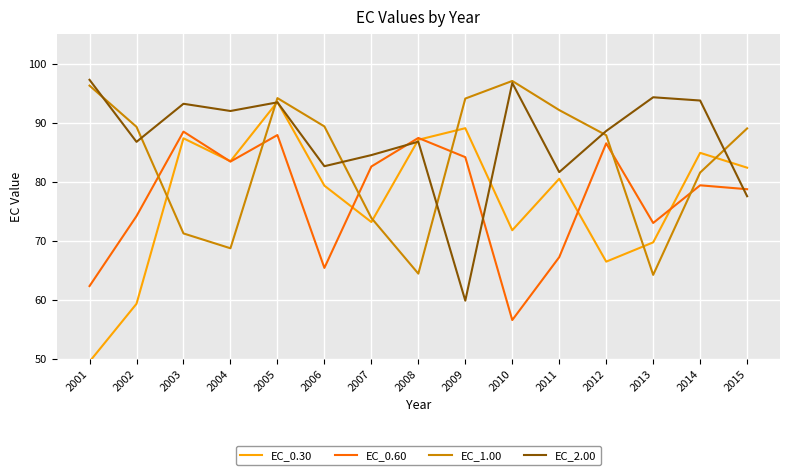

How many interior local peaks does the EC_0.60 series have?

5